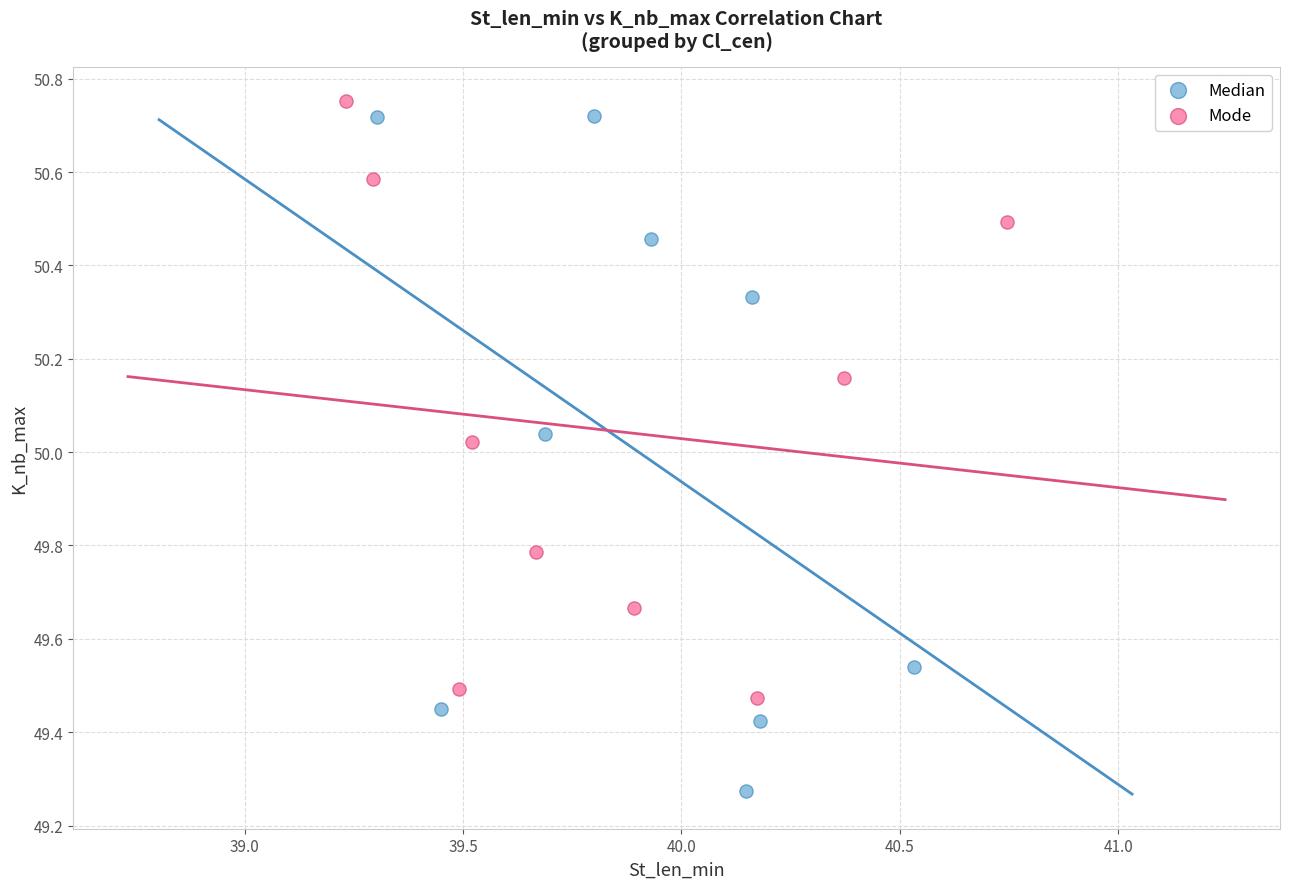

Which series has the widest spread of Y values?

Median